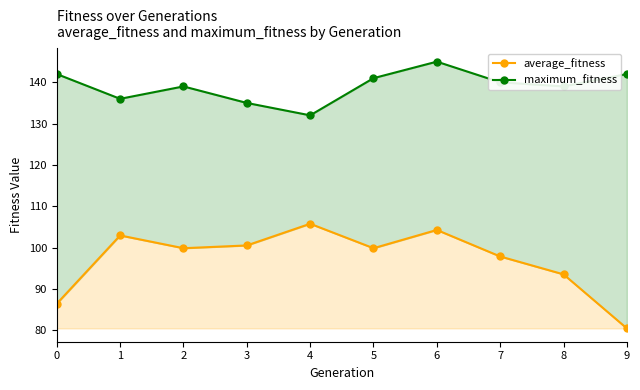

How many interior local valleys does the average_fitness series have?

2